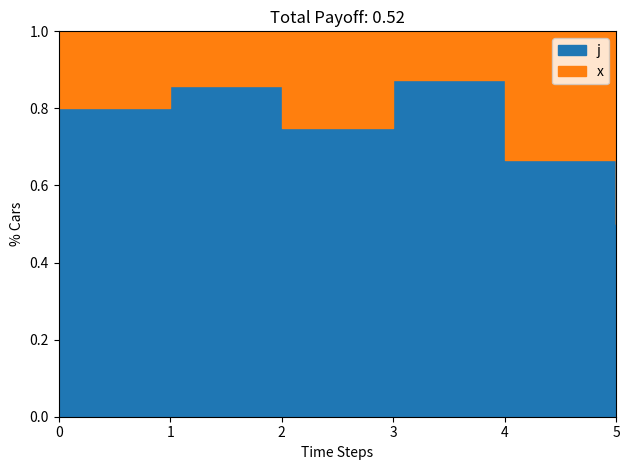

Which has a higher value, 4 or 5?

4